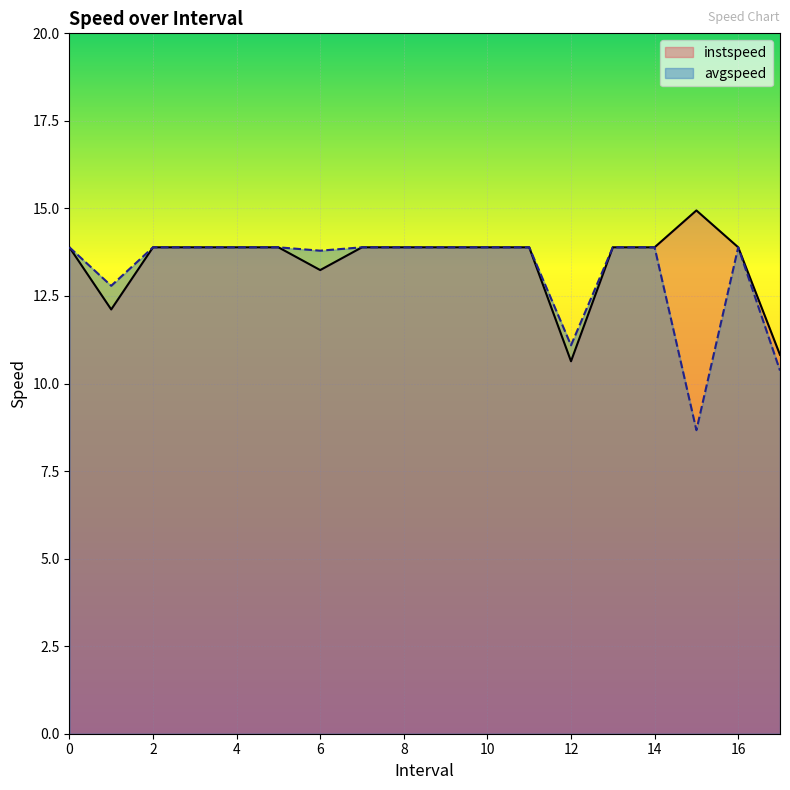

What is the label of the 16th point from the right?

2